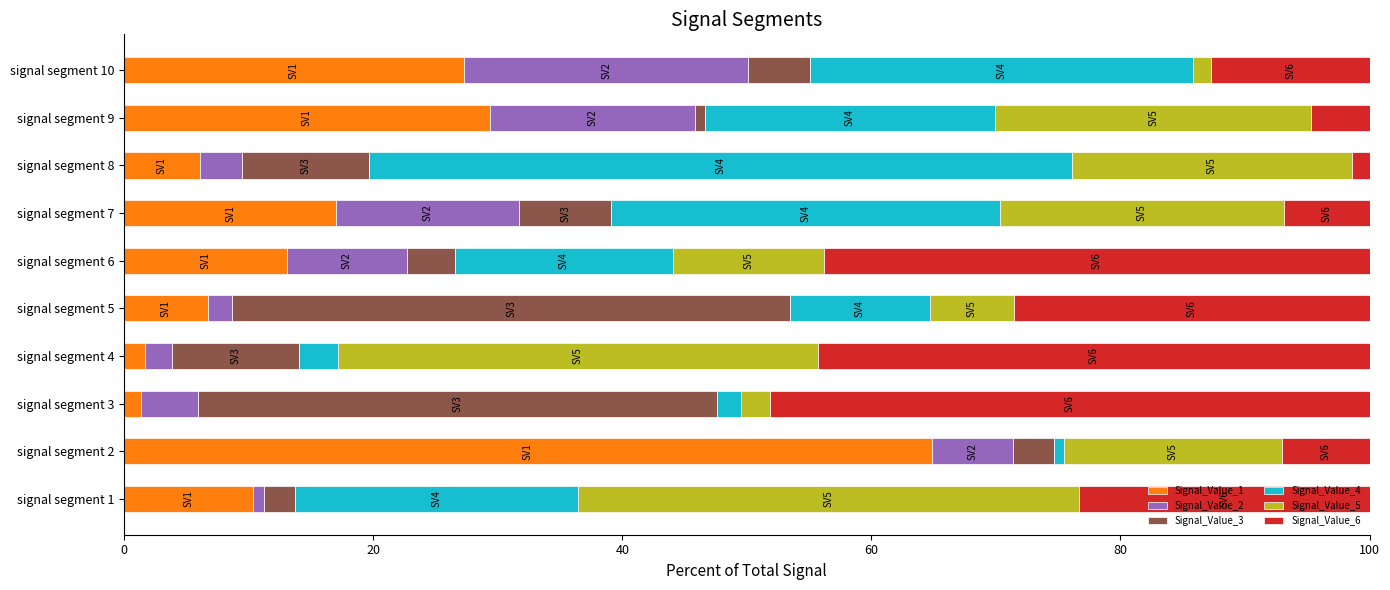

What is the highest value of the Signal_Value_1 series?

64.9